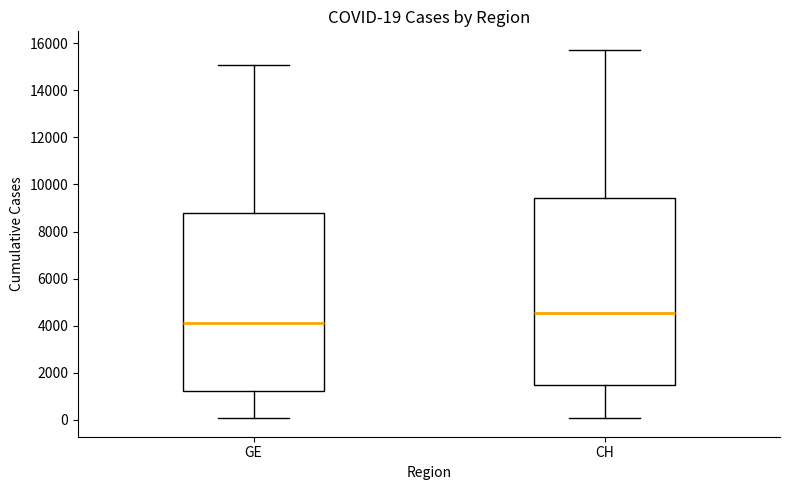

Which box is the tallest, from its lower edge to its upper edge?

CH